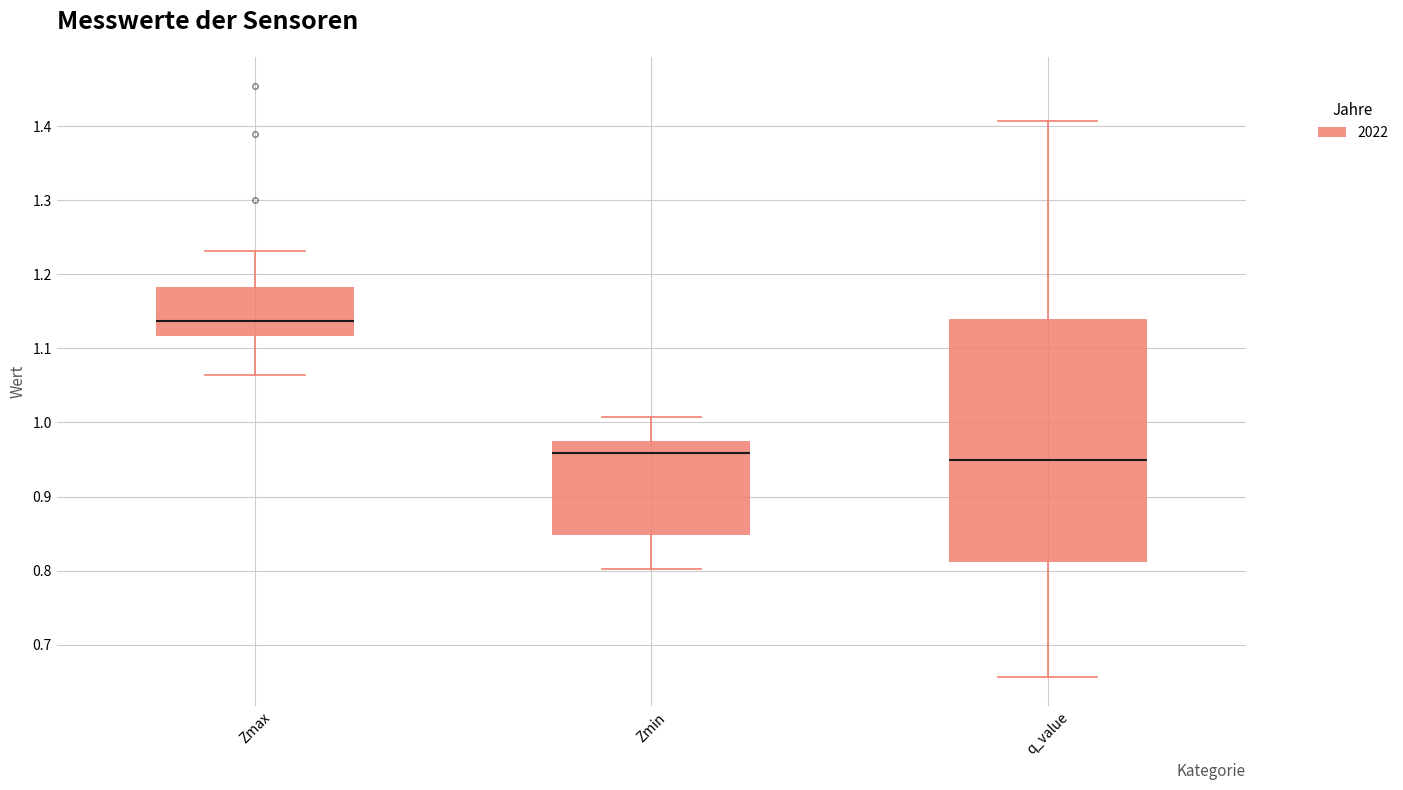

Reading left to right, transcribe this box plot: for each box, give where its median line is, the range the box spans, and where its two whiskers end, as read against the y-axis. The values are not printed on the chart, so give them approximately, as read against the axis.

Zmax: median 1.14, box 1.12 to 1.18, whiskers 1.06 to 1.23
Zmin: median 0.96, box 0.85 to 0.97, whiskers 0.80 to 1.01
q_value: median 0.95, box 0.81 to 1.14, whiskers 0.66 to 1.41